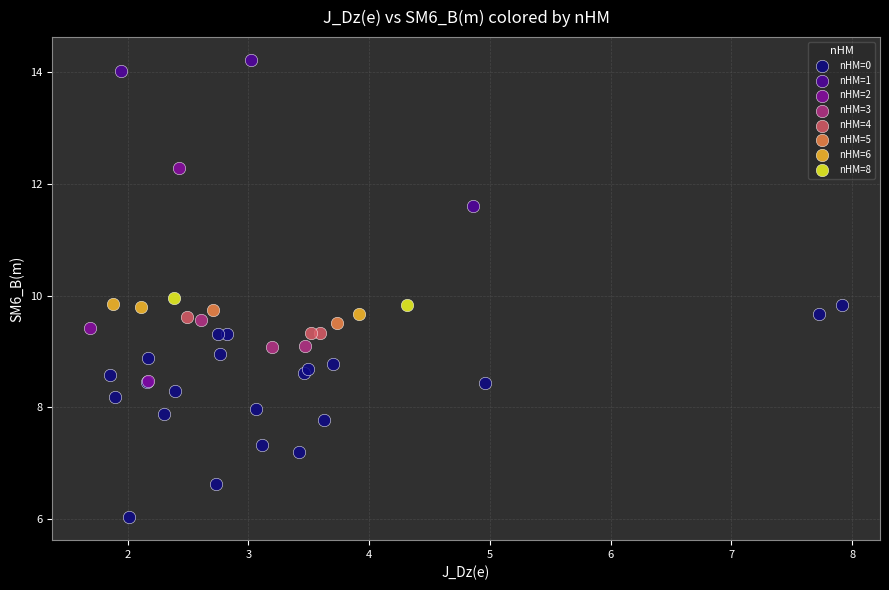

Which series reaches the minimum Y coordinate?

nHM=0